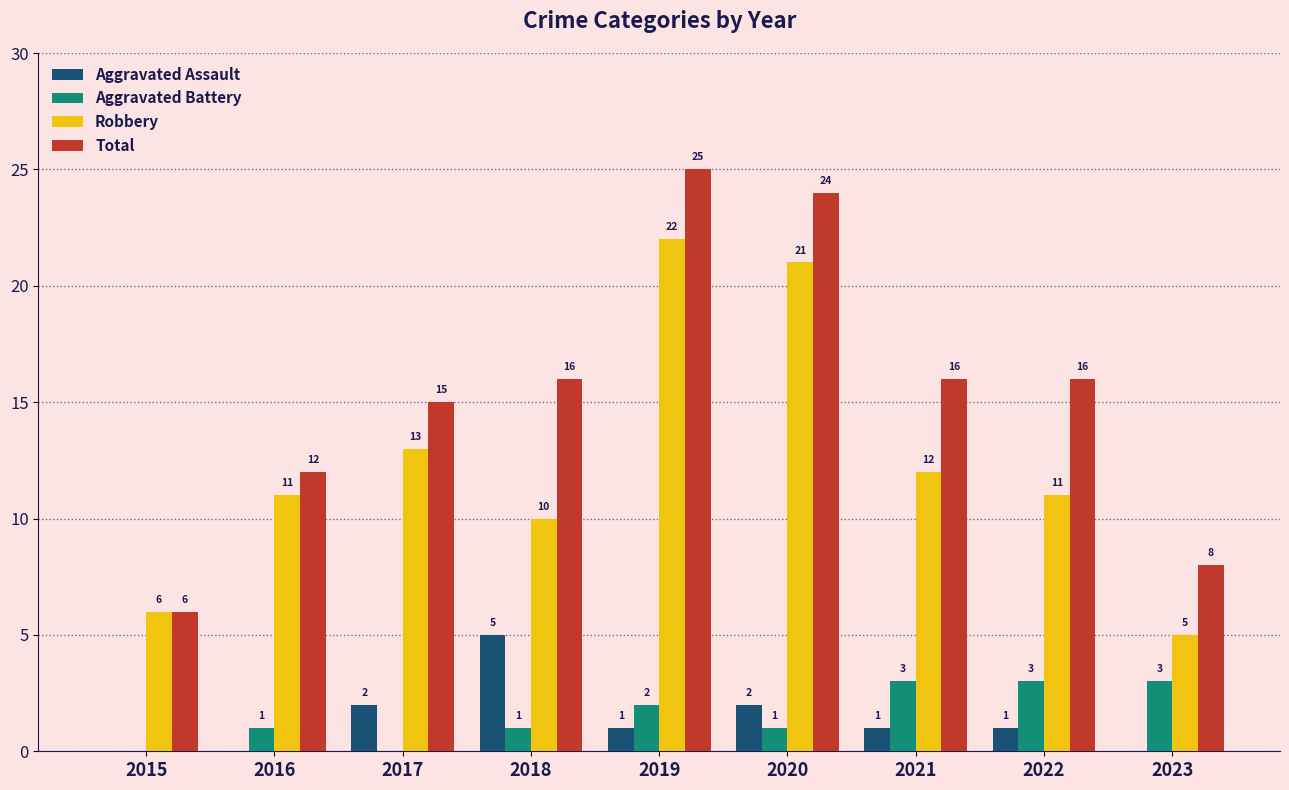

At which category does the chart reach its peak across all series?

2019